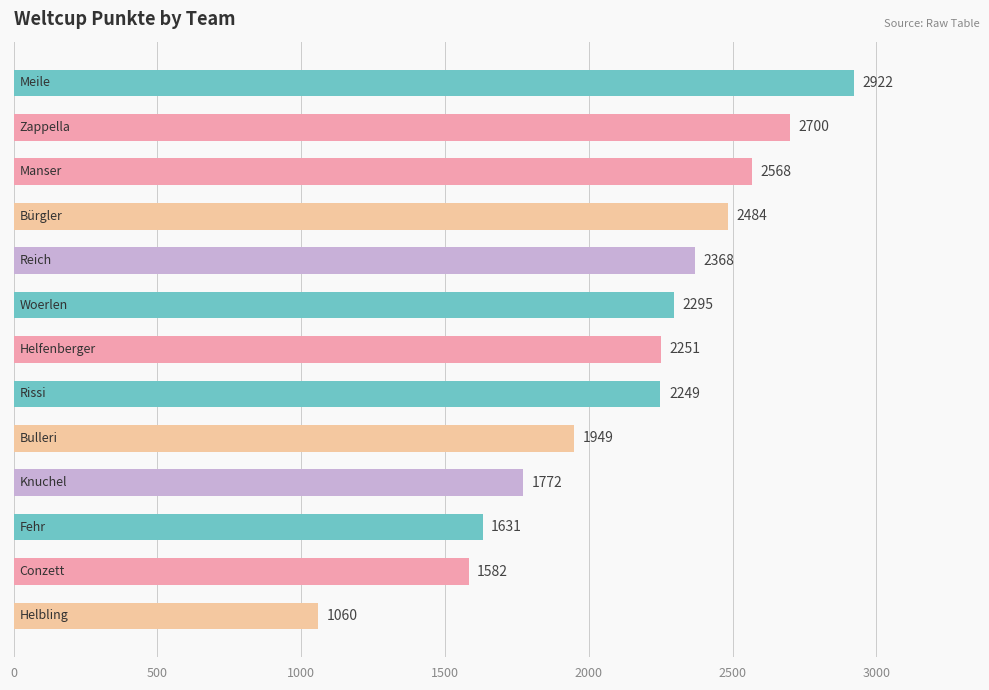

What is the difference between the second highest and minimum values?

1640